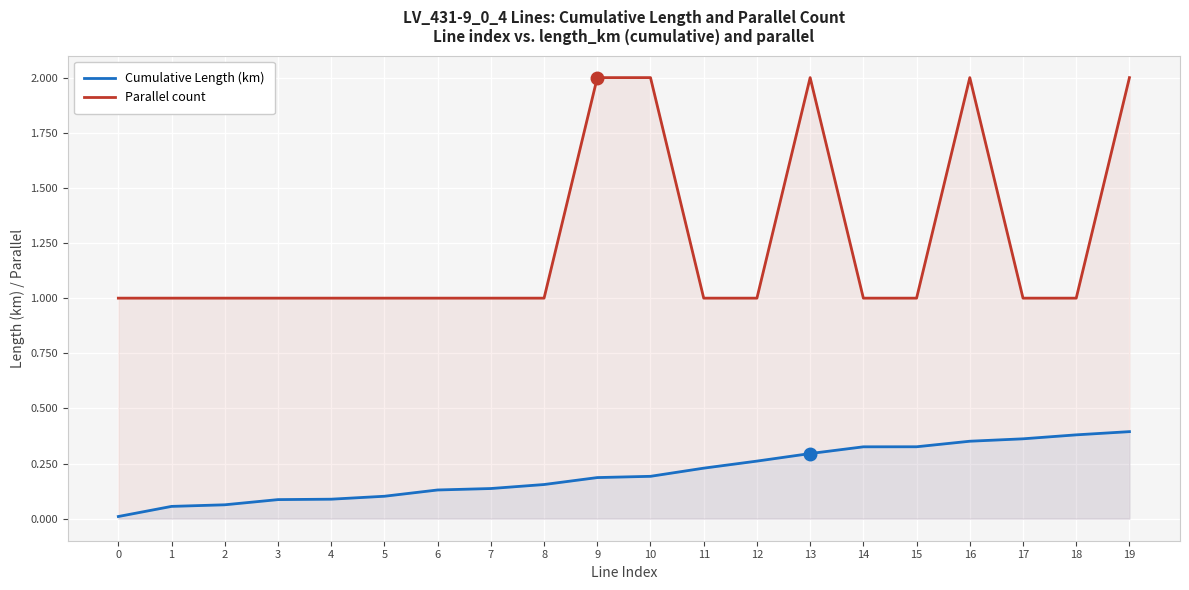

What are all the series names shown in the legend?

Cumulative Length (km), Parallel count